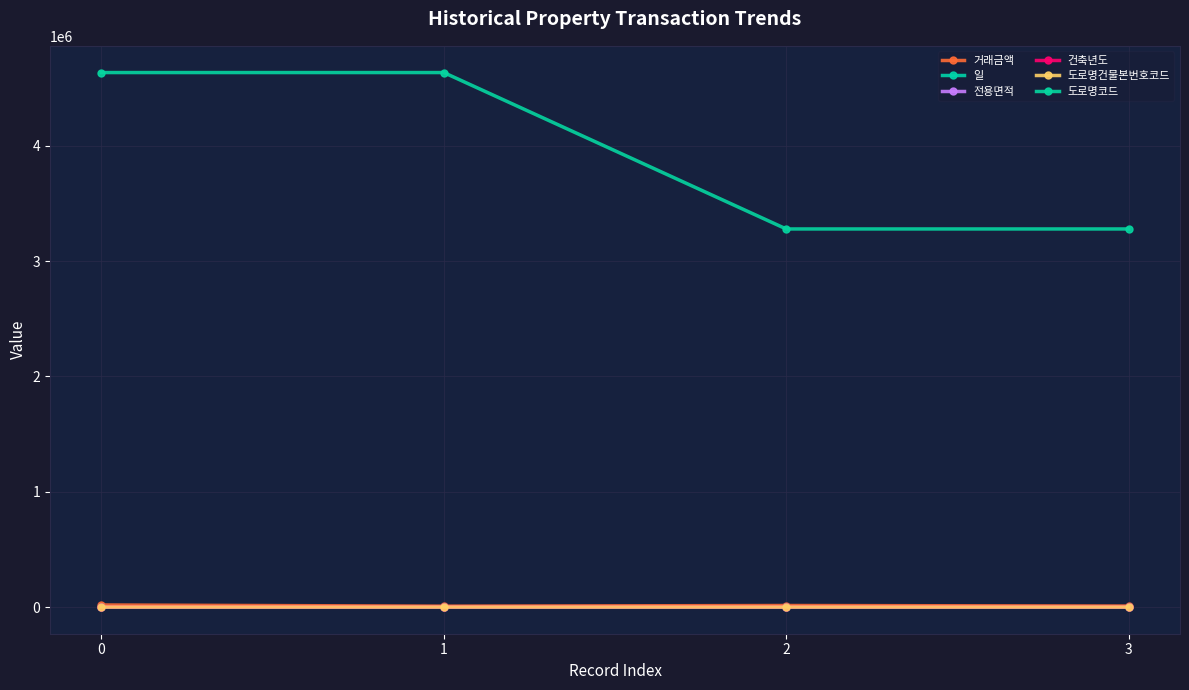

What is the total value across all series at 1?

4643547.9